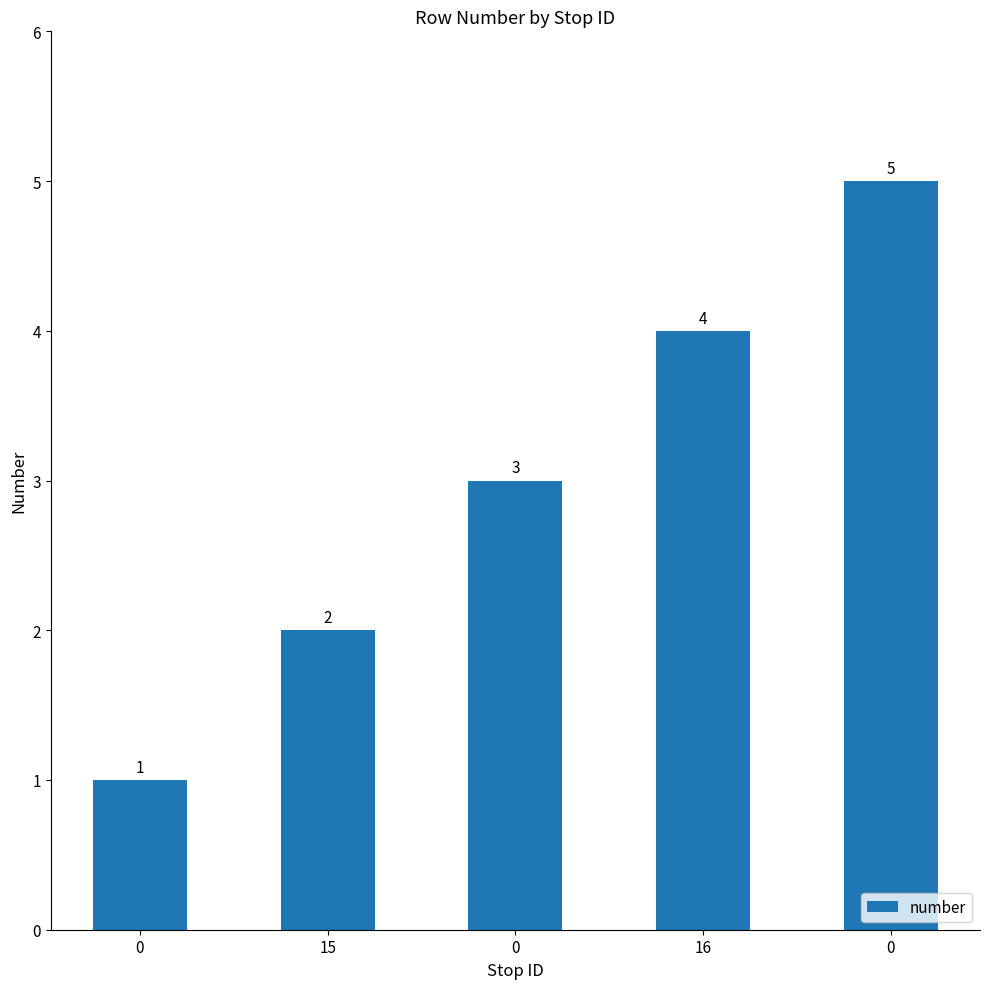

List the labels in order of value, smallest first.

0, 15, 0, 16, 0